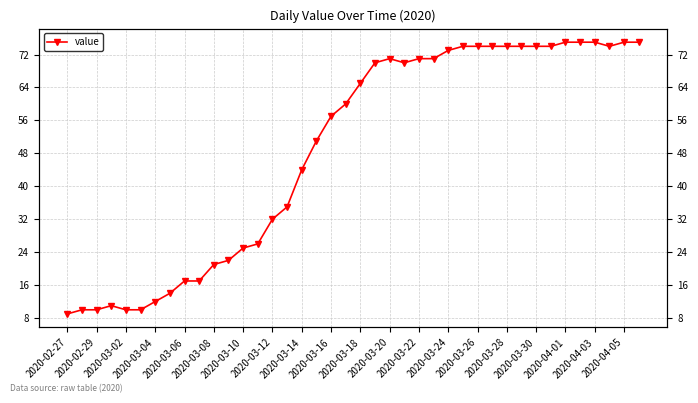

What is the sum of all values?

1951